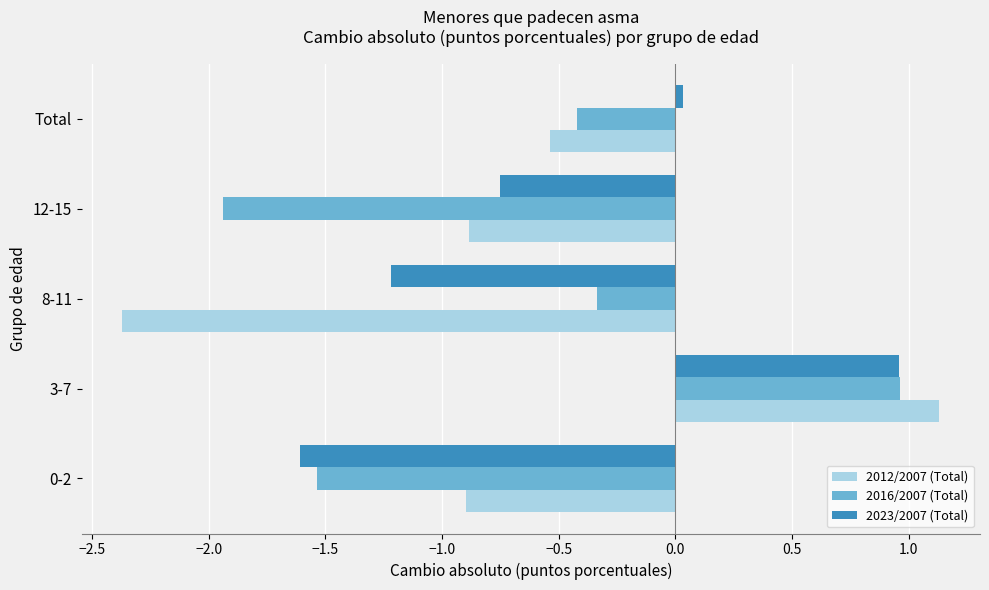

What are all the series names shown in the legend?

2012/2007 (Total), 2016/2007 (Total), 2023/2007 (Total)